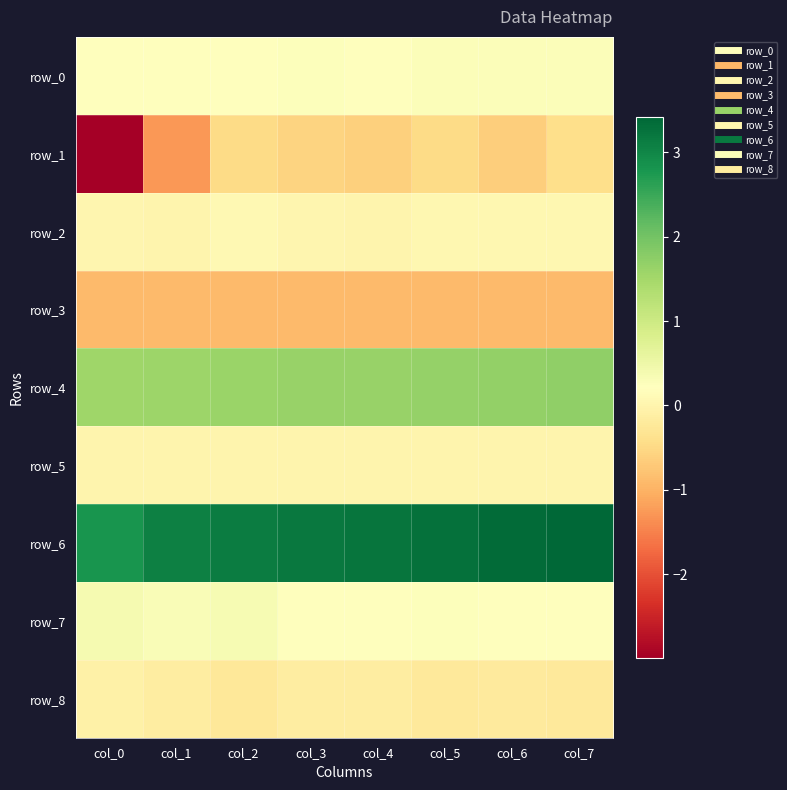

Reading left to right, list all the values displayed in this chart.

row_0: col_0=0.2	col_1=0.2	col_2=0.2	col_3=0.3	col_4=0.2	col_5=0.3	col_6=0.3	col_7=0.3
row_1: col_0=-3.0	col_1=-1.3	col_2=-0.5	col_3=-0.6	col_4=-0.6	col_5=-0.5	col_6=-0.7	col_7=-0.4
row_2: col_0=0.0	col_1=0.0	col_2=0.1	col_3=0.0	col_4=0.0	col_5=0.1	col_6=0.0	col_7=0.0
row_3: col_0=-0.9	col_1=-0.9	col_2=-0.9	col_3=-0.9	col_4=-0.9	col_5=-0.9	col_6=-0.9	col_7=-0.9
row_4: col_0=1.6	col_1=1.6	col_2=1.6	col_3=1.6	col_4=1.6	col_5=1.7	col_6=1.7	col_7=1.7
row_5: col_0=-0.0	col_1=-0.0	col_2=-0.0	col_3=-0.0	col_4=-0.0	col_5=-0.0	col_6=-0.0	col_7=-0.0
row_6: col_0=2.8	col_1=3.1	col_2=3.1	col_3=3.2	col_4=3.2	col_5=3.3	col_6=3.4	col_7=3.4
row_7: col_0=0.4	col_1=0.3	col_2=0.4	col_3=0.2	col_4=0.2	col_5=0.3	col_6=0.2	col_7=0.2
row_8: col_0=-0.1	col_1=-0.1	col_2=-0.2	col_3=-0.2	col_4=-0.1	col_5=-0.2	col_6=-0.2	col_7=-0.2